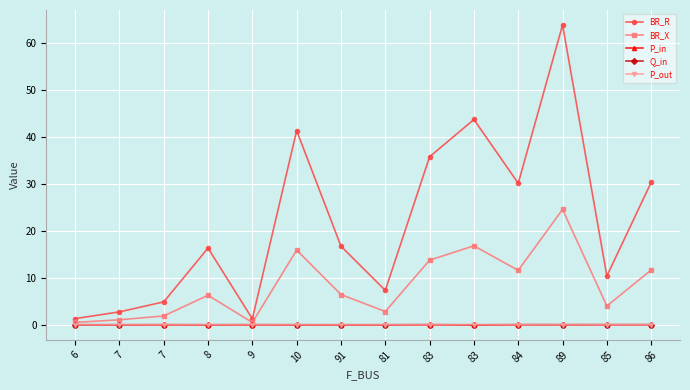

The value of BR_R at 6 is 1.3. True or false?

True